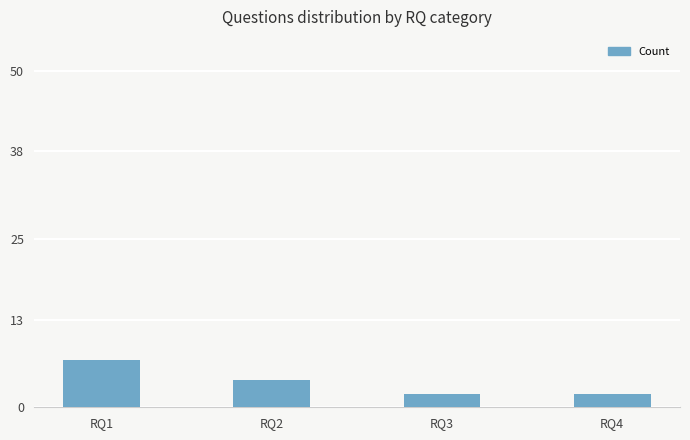

At which label is the value closest to 4?

RQ2